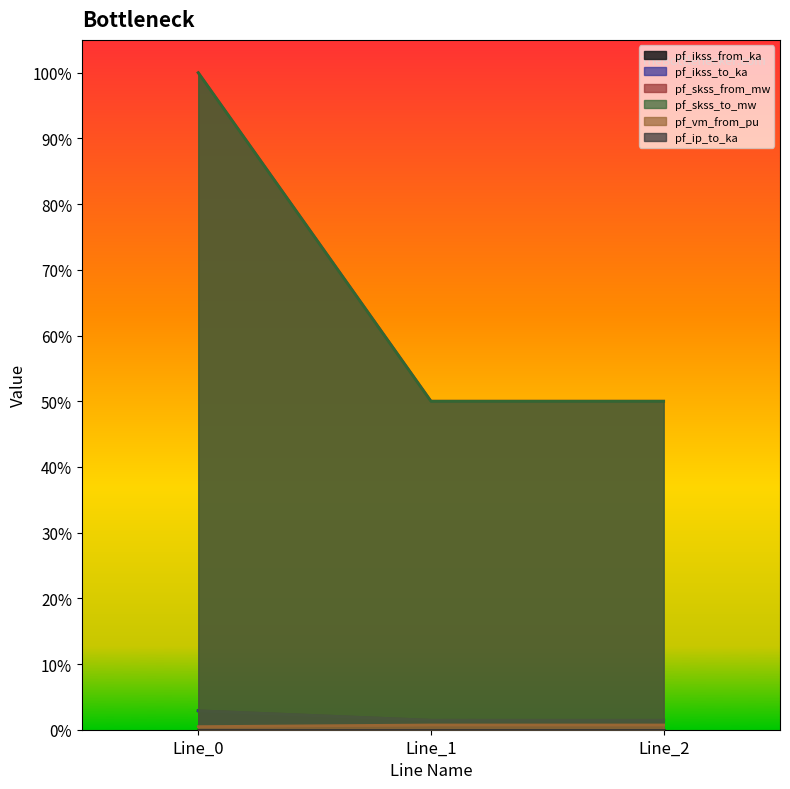

Is the value of pf_vm_from_pu at Line_1 greater than the value of pf_skss_from_mw at Line_0?

No